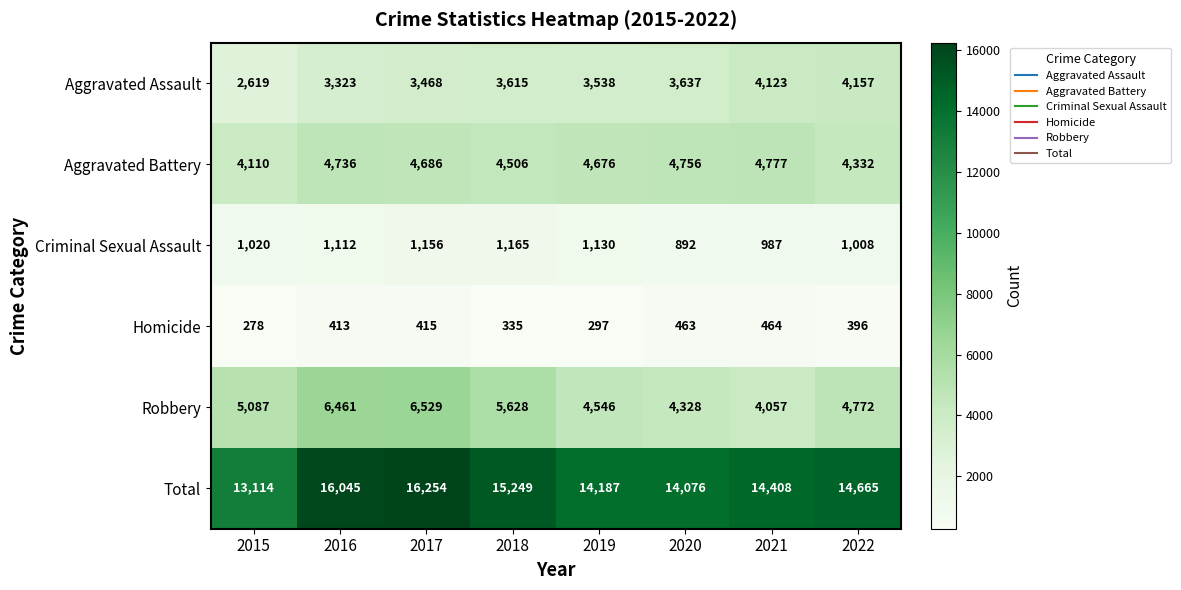

Which series has the largest total across all categories?

Total